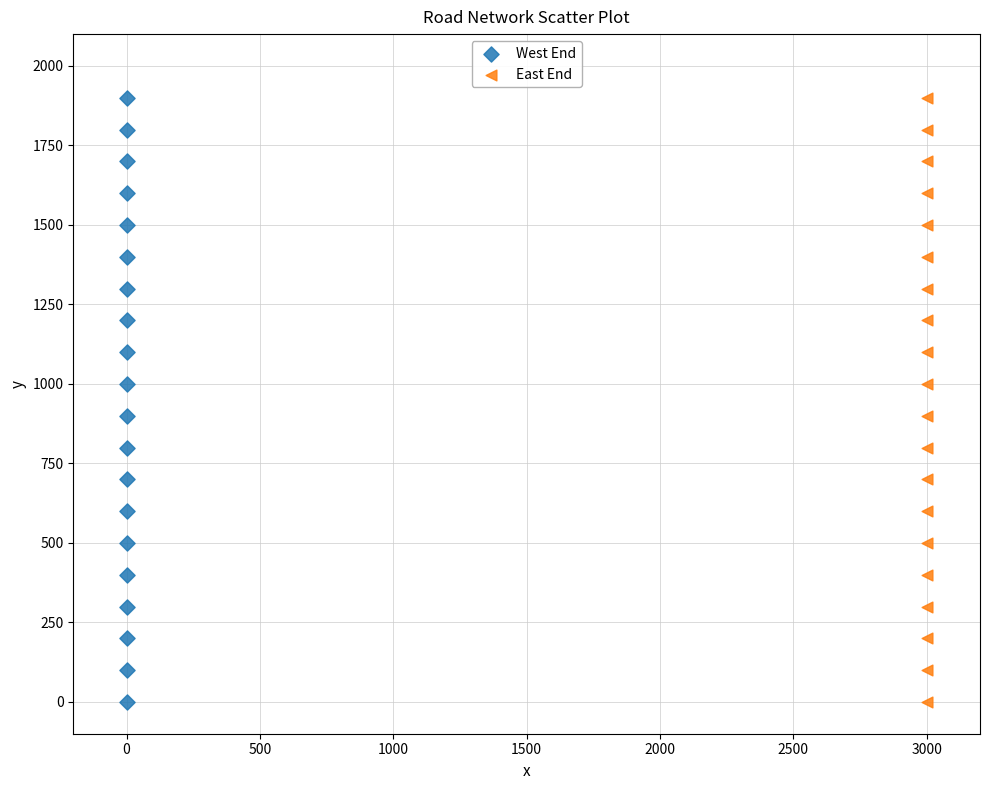

What are all the series names shown in the legend?

West End, East End